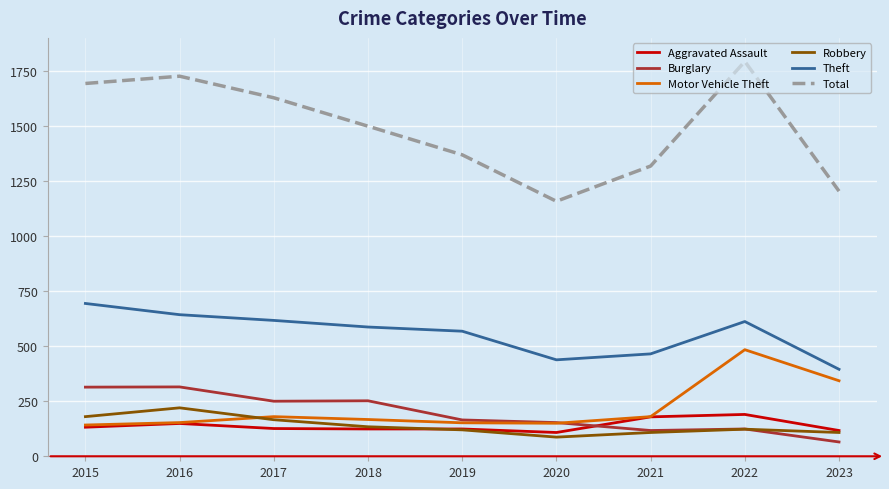

What is the sum of the Total values at 2019 and 2016?

3095